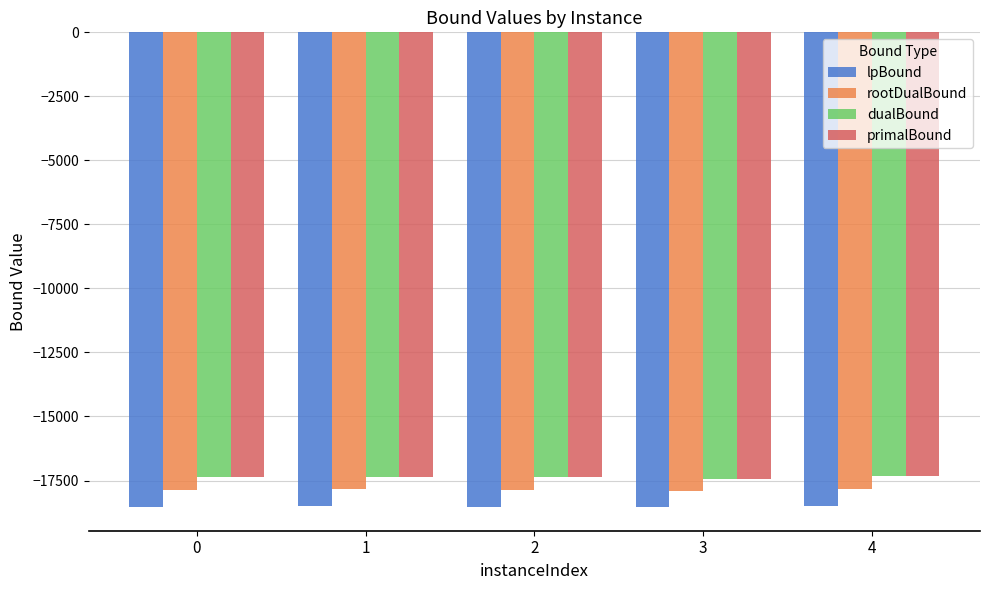

The value of rootDualBound at 1 is -17836.7. True or false?

True